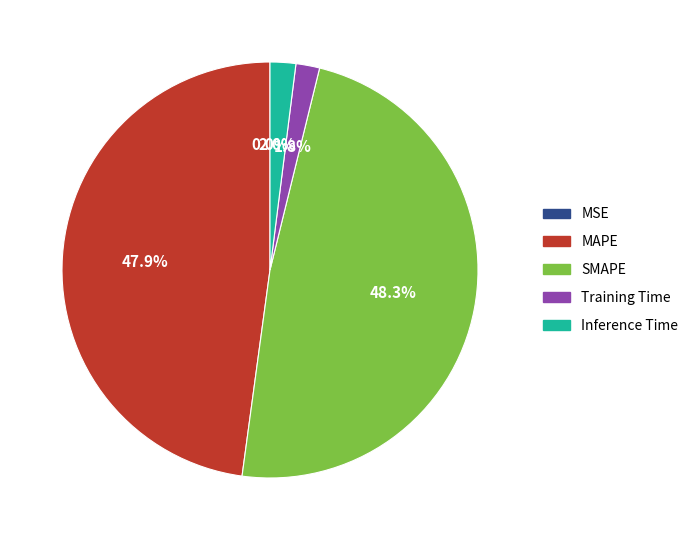

What is the total percentage of SMAPE and MAPE?

96.2%